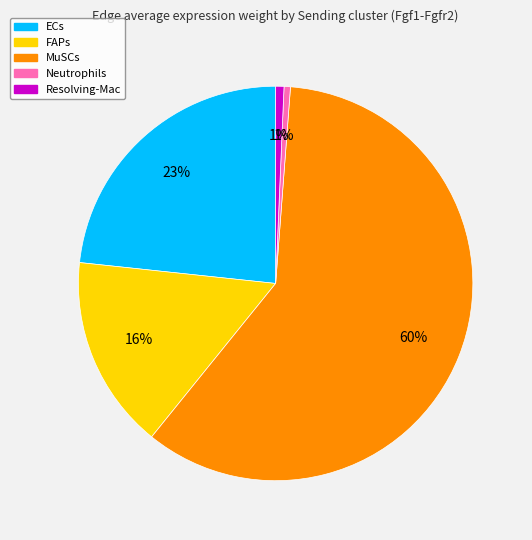

Is it true that Neutrophils is 1% of the pie?

True